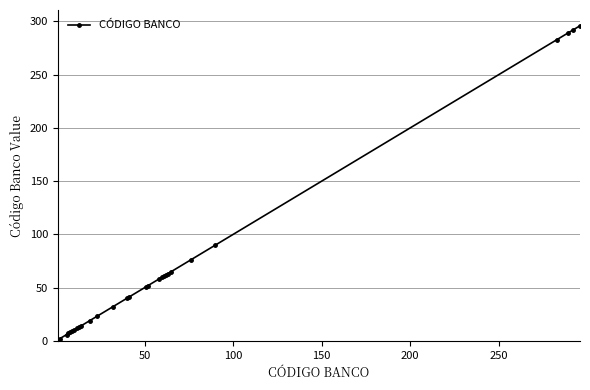

What is the value of the 19th point from the left?

60